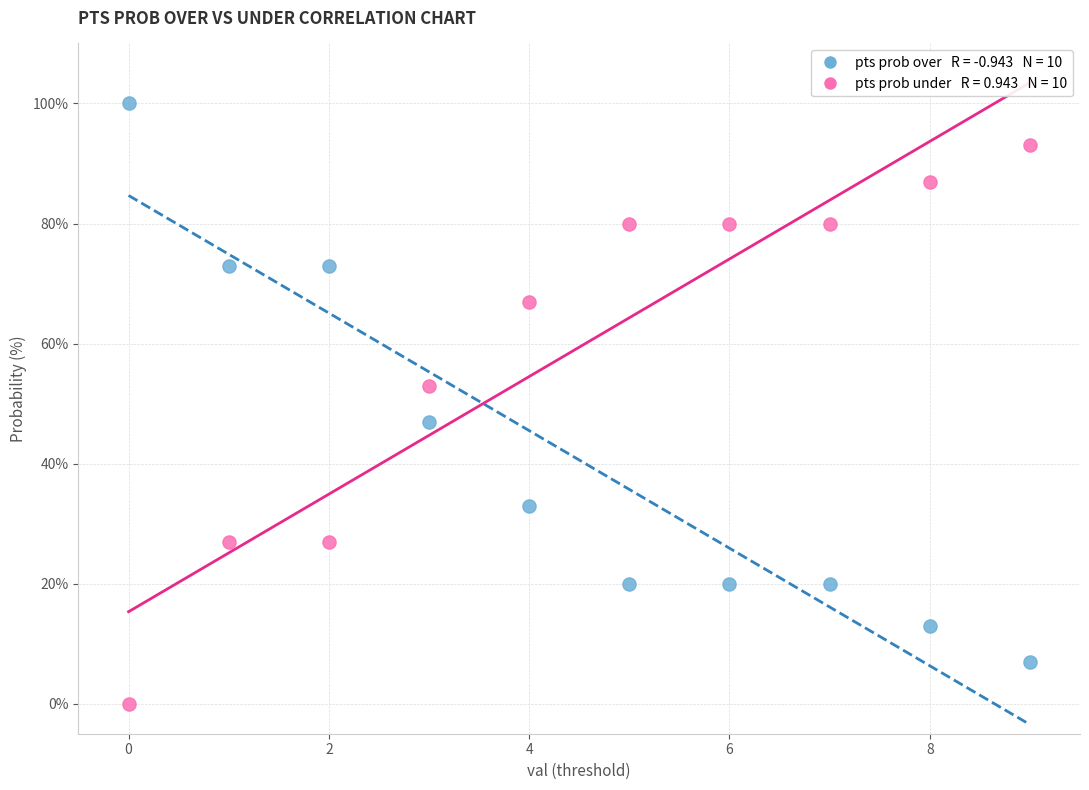

Across all data points, what is the range of Y values (max minus min)?

100